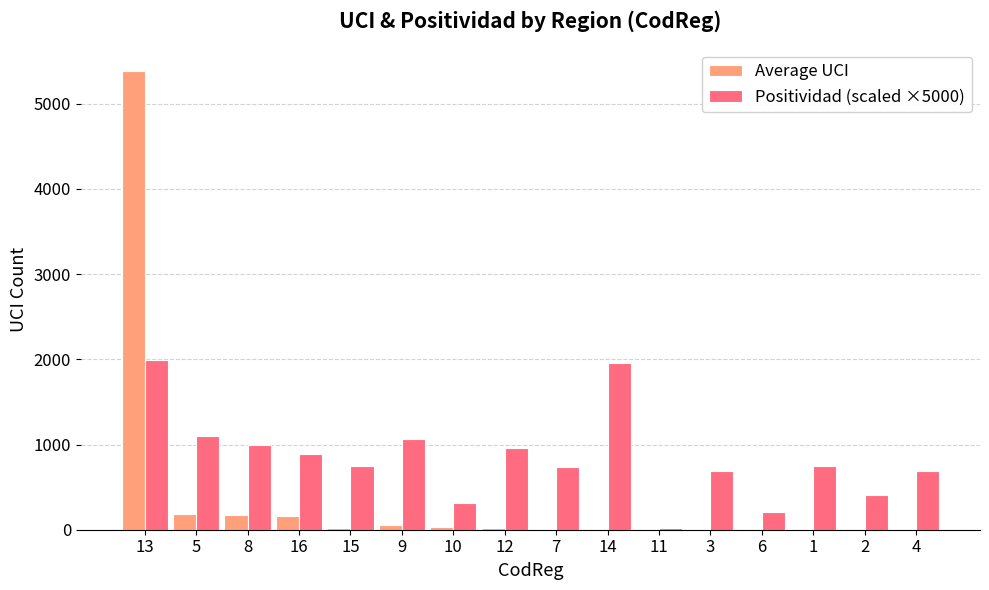

How many values in the Positividad (scaled ×5000) series exceed 751?

9